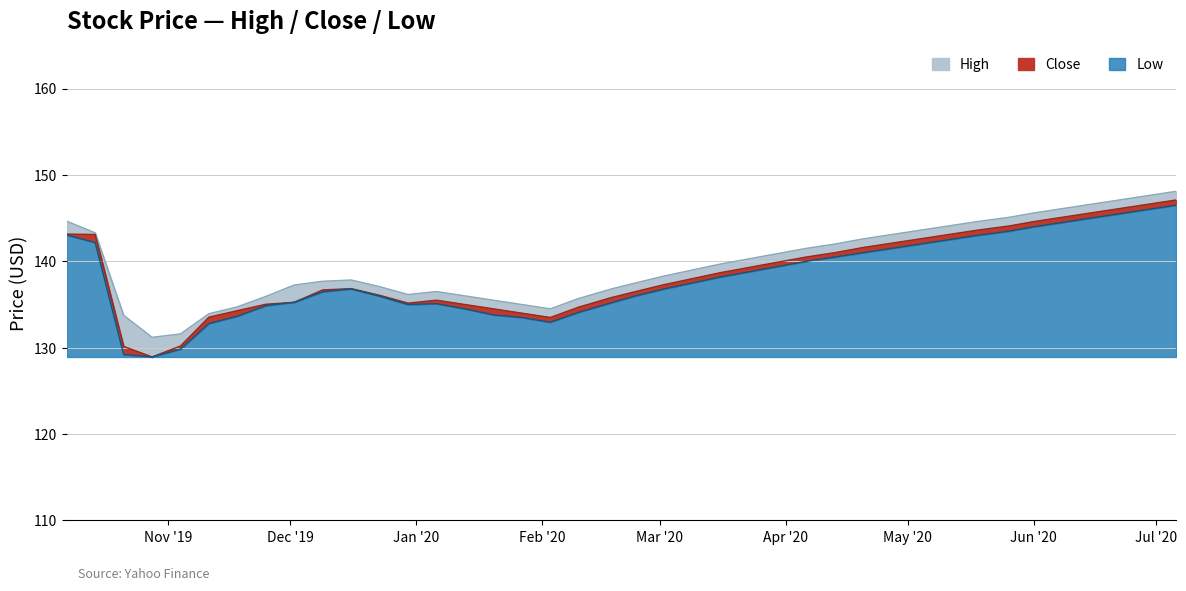

How many lines are shown in the chart?

3